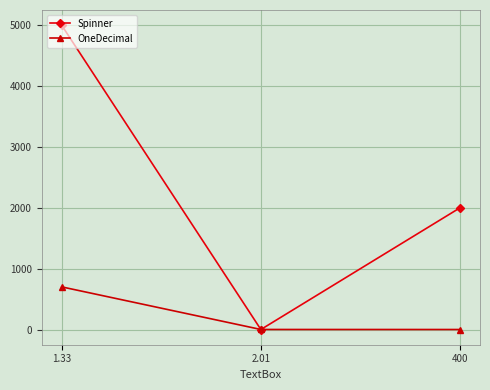

At which label is Spinner closest to 2500?

400